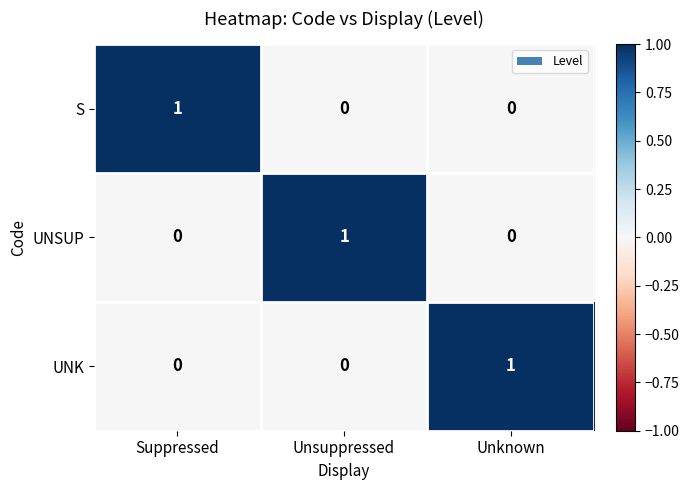

The UNSUP series shows 0 at Unsuppressed. True or false?

False